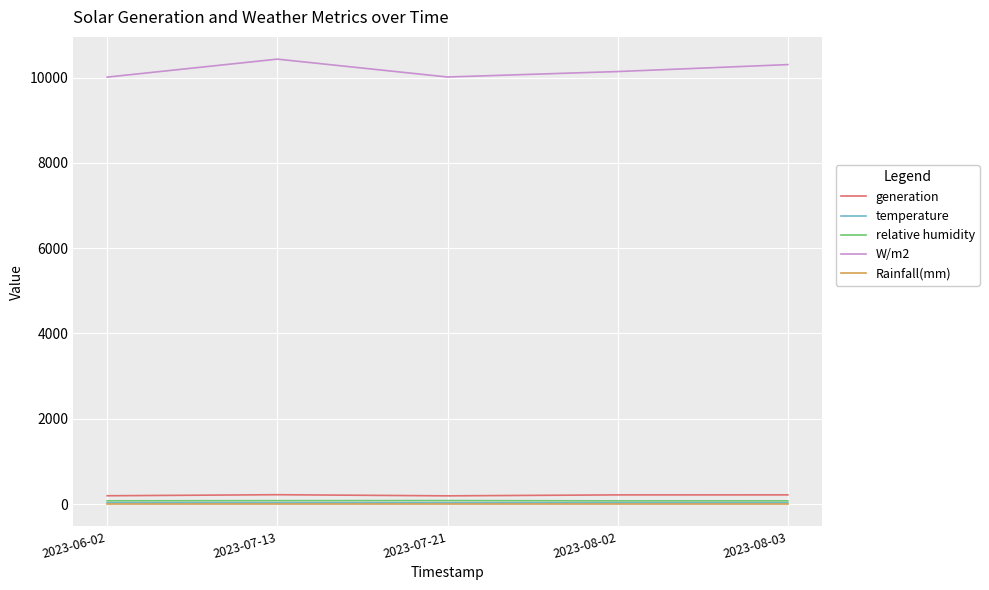

At which category does the chart reach its peak across all series?

2023-07-13